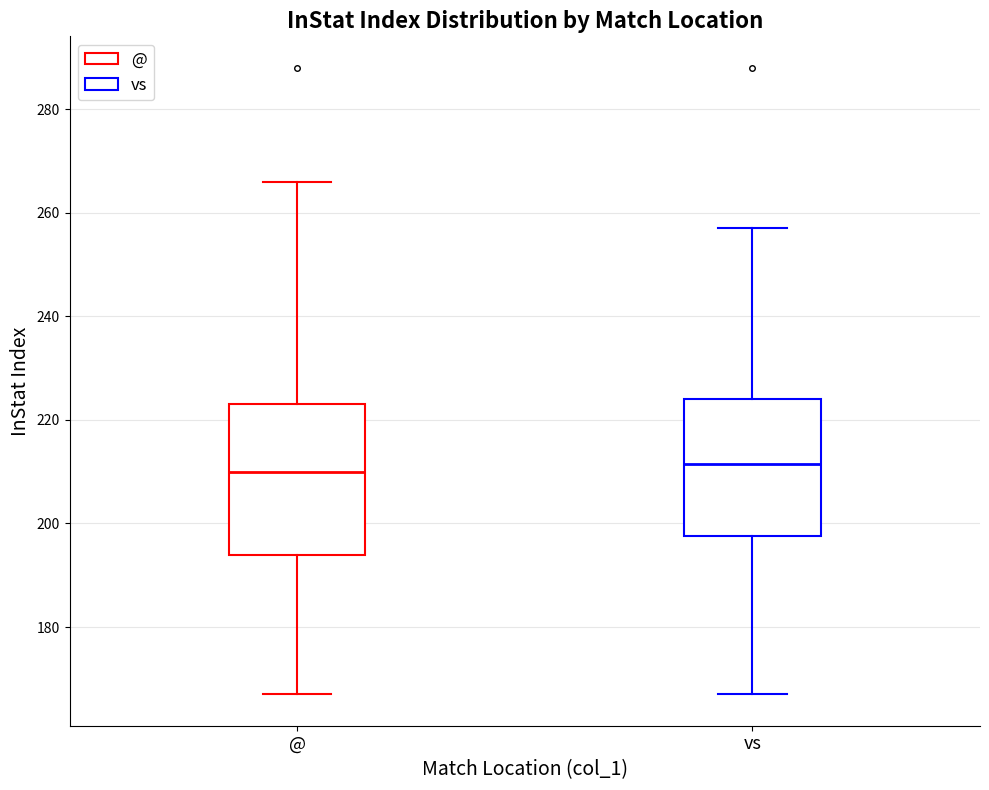

Reading left to right, transcribe this box plot: for each box, give where its median line is, the range the box spans, and where its two whiskers end, as read against the y-axis. The values are not printed on the chart, so give them approximately, as read against the axis.

@: median 210, box 194 to 224, whiskers 168 to 266
vs: median 212, box 198 to 224, whiskers 168 to 258